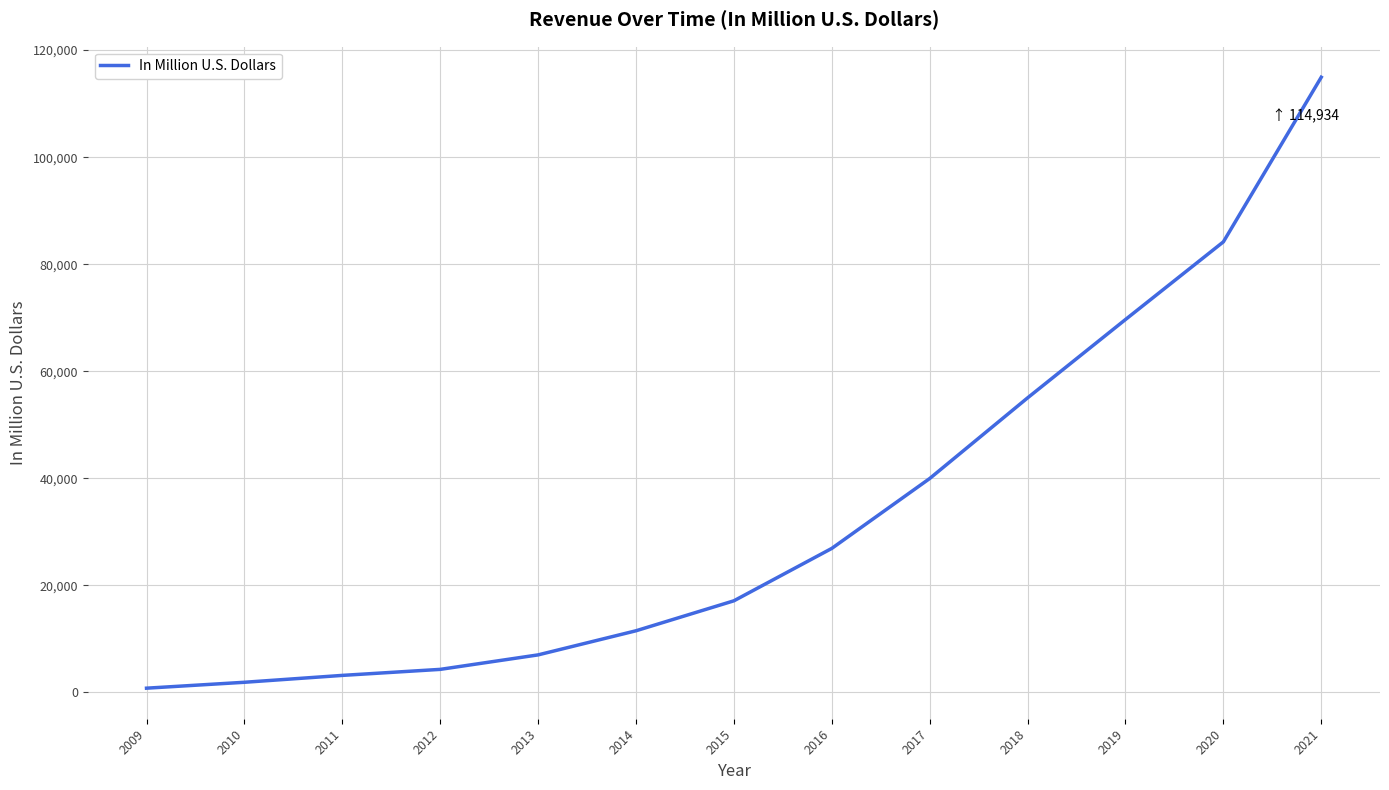

Reading left to right, extract all data points from this chart.

764	1868	3154	4279	6986	11492	17092	26885	39942	55013	69655	84169	114934